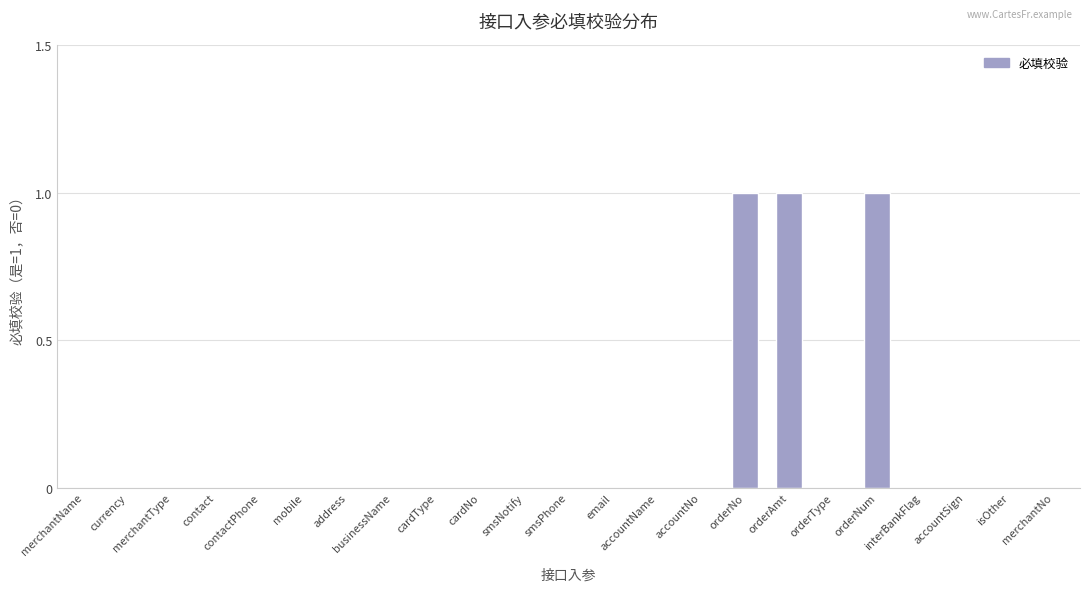

Reading right to left, extract all data points from this chart.

merchantNo=0	isOther=0	accountSign=0	interBankFlag=0	orderNum=1	orderType=0	orderAmt=1	orderNo=1	accountNo=0	accountName=0	email=0	smsPhone=0	smsNotify=0	cardNo=0	cardType=0	businessName=0	address=0	mobile=0	contactPhone=0	contact=0	merchantType=0	currency=0	merchantName=0